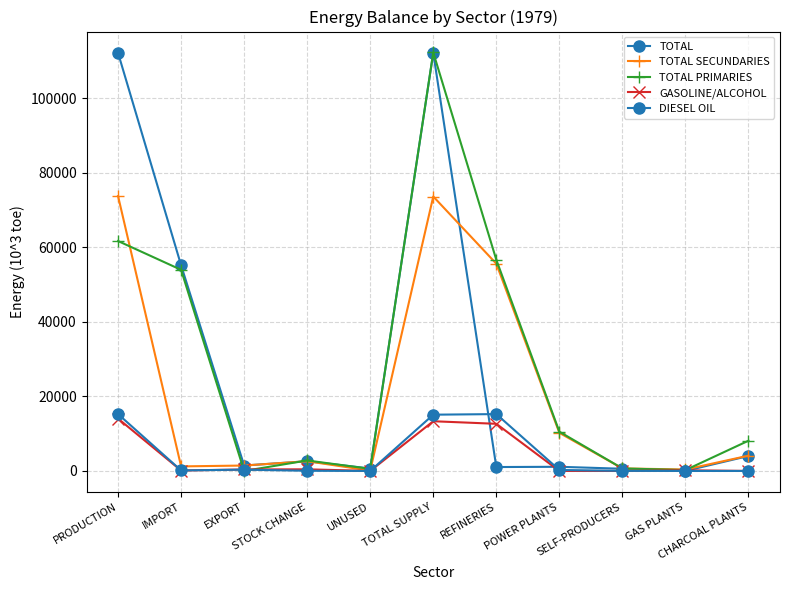

Reading left to right, transcribe all the data shown in this chart.

TOTAL: 112106.3	55160.6	1453.2	2605.4	653.4	112106.3	1048.0	1117.1	587.7	23.4	4009.0
TOTAL SECUNDARIES: 73718.9	1220.0	1453.2	2605.4	91.2	73599.4	55584.6	10223.5	674.7	390.6	4101.1
TOTAL PRIMARIES: 61657.6	53940.6	0.0	2810.3	562.2	112225.8	56632.6	10530.6	678.9	231.8	8110.1
GASOLINE/ALCOHOL: 14048.5	118.7	398.4	437.1	0.0	13331.8	12643.4	0.0	0.0	182.2	0.0
DIESEL OIL: 15247.5	140.6	346.4	47.1	0.0	15088.9	15247.5	264.9	24.9	0.0	0.0